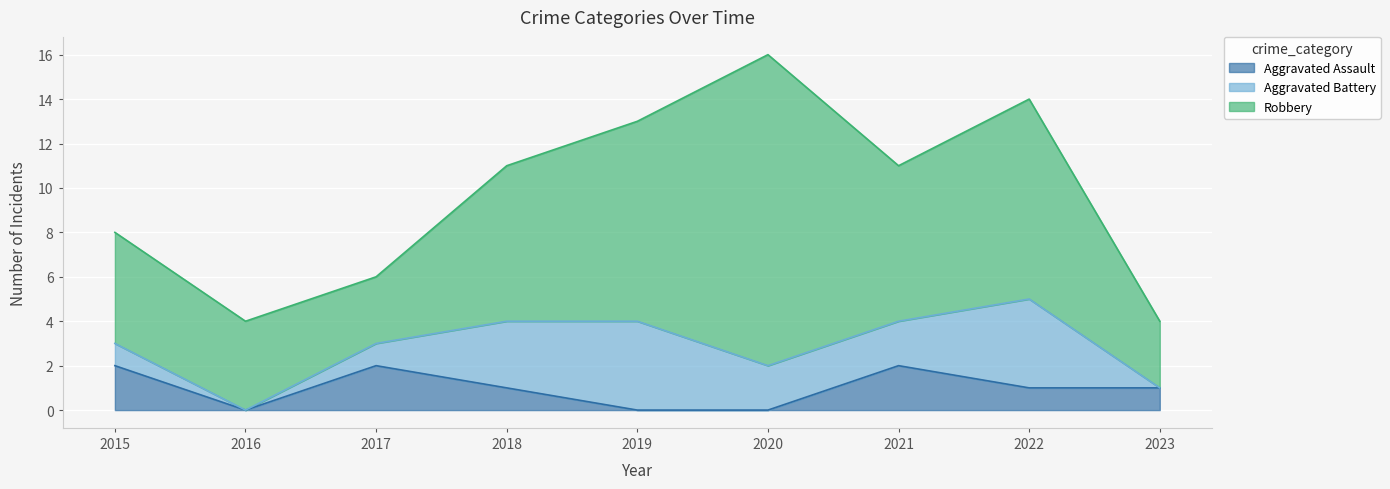

How many interior local peaks does the Aggravated Battery series have?

2